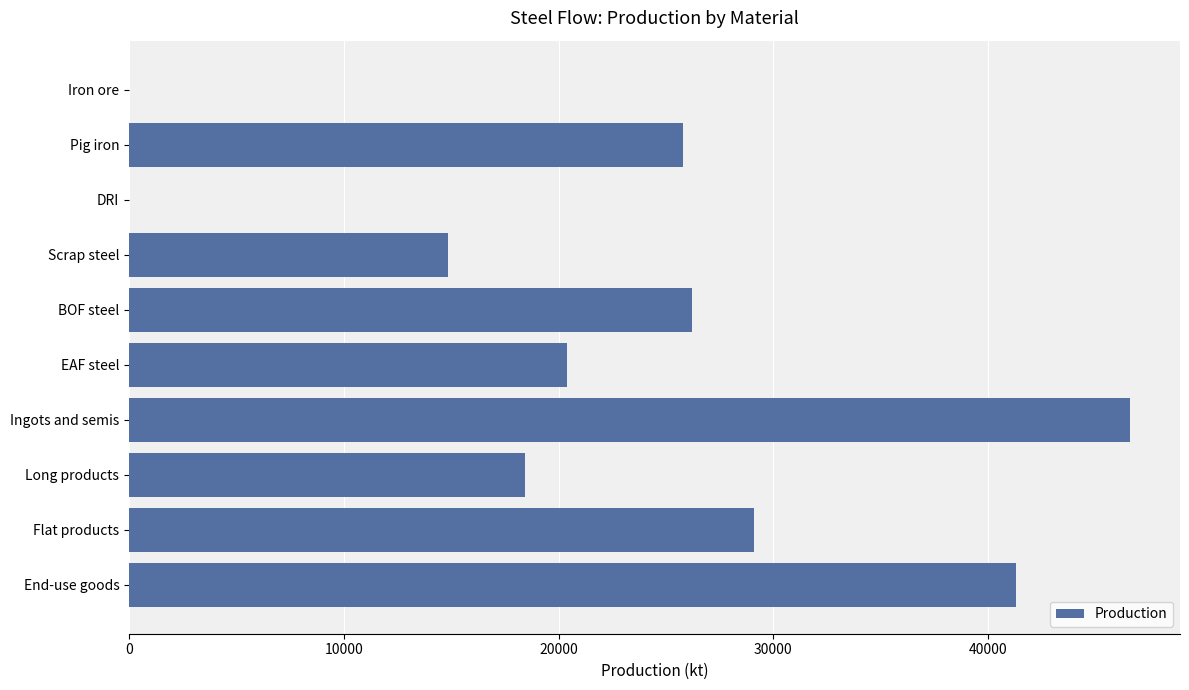

Reading top to bottom, what are all the values shown in this chart?

Iron ore=0.0	Pig iron=25807.0	DRI=0.0	Scrap steel=14866.9	BOF steel=26193.4	EAF steel=20405.6	Ingots and semis=46599.0	Long products=18441.6	Flat products=29107.2	End-use goods=41296.4